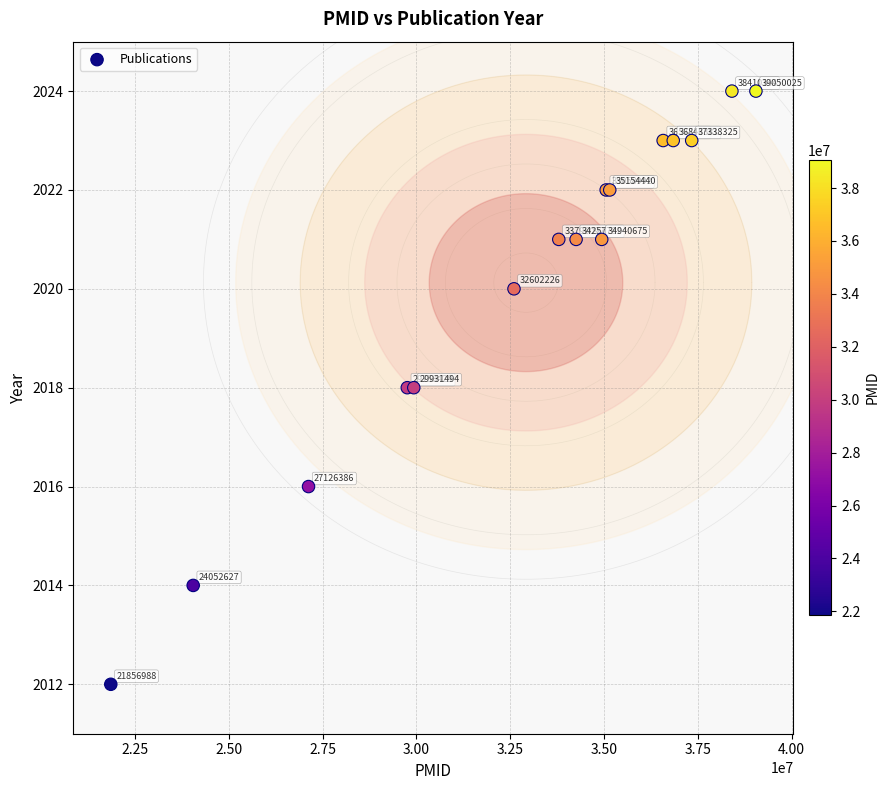

What Y value in the scatter plot is closest to 2018?

2018